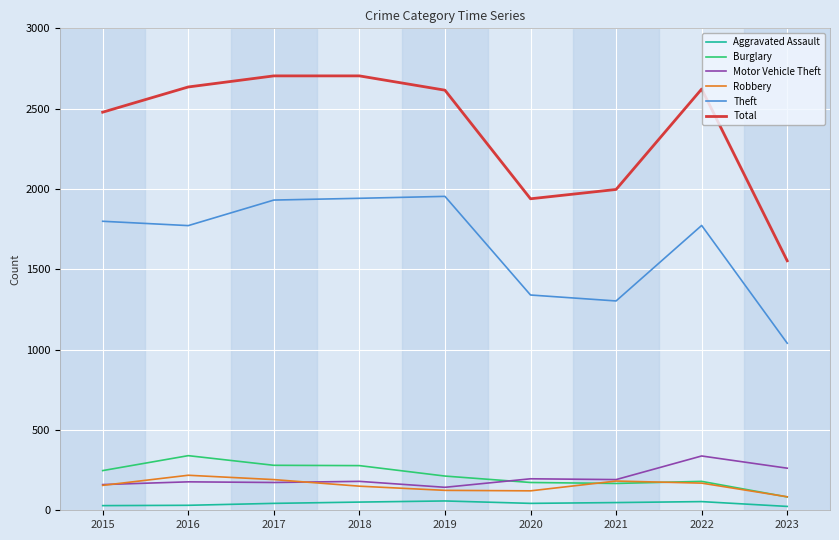

True or false: Robbery and Total cross at least once.

False